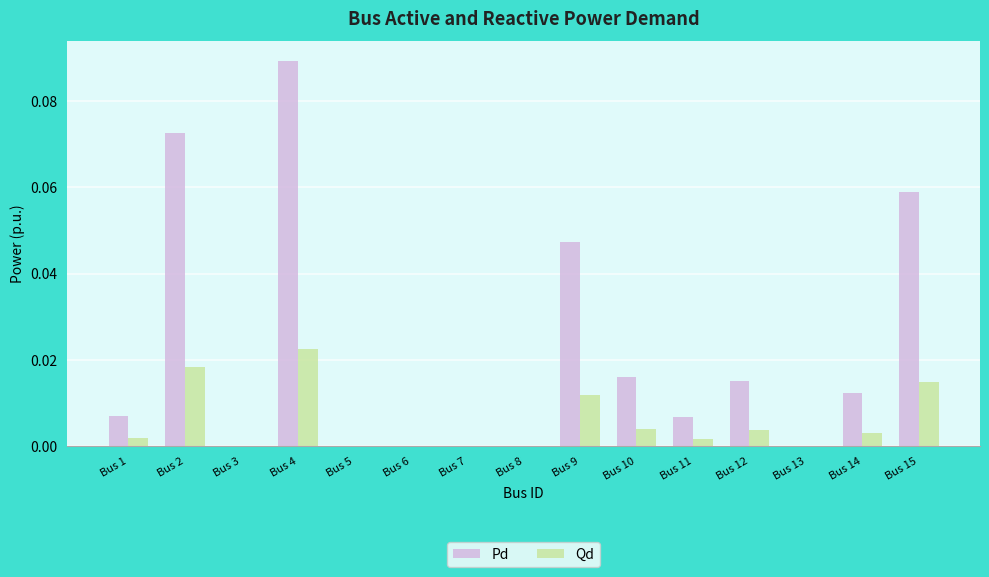

Is the value of Qd at Bus 11 greater than the value of Pd at Bus 12?

No